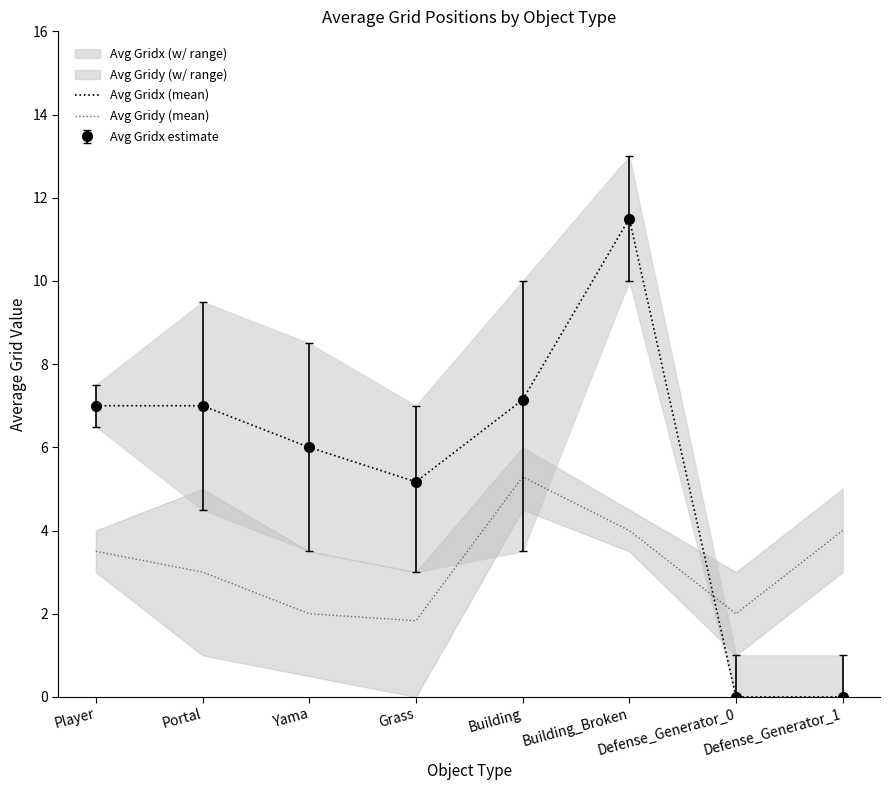

What position from the right is Building_Broken?

3